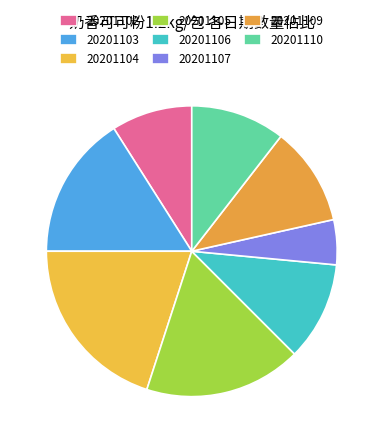

True or false: 20201104 accounts for 12% of the total.

False